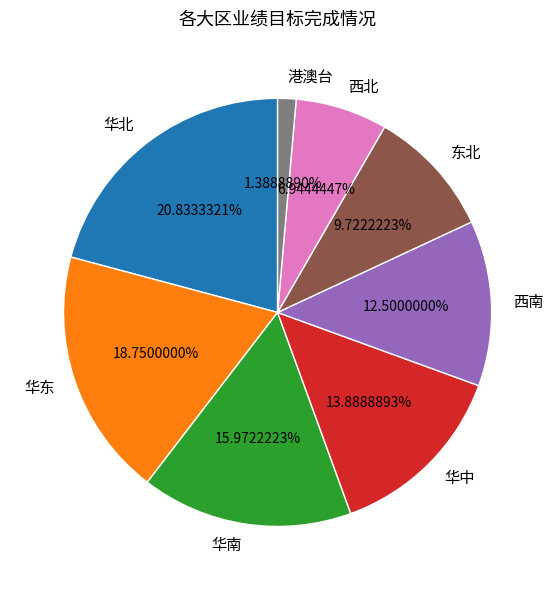

True or false: 华北 accounts for 13% of the total.

False